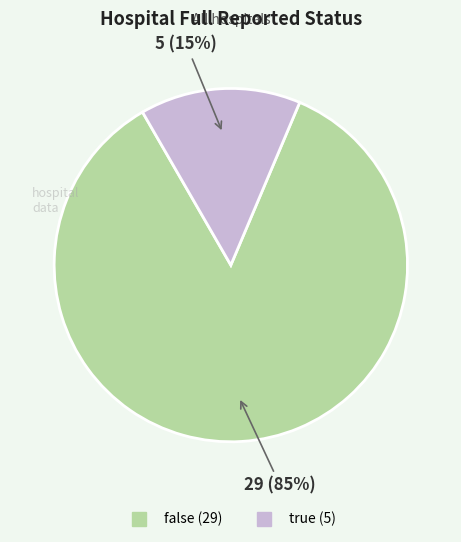

True or false: true accounts for 8% of the total.

False